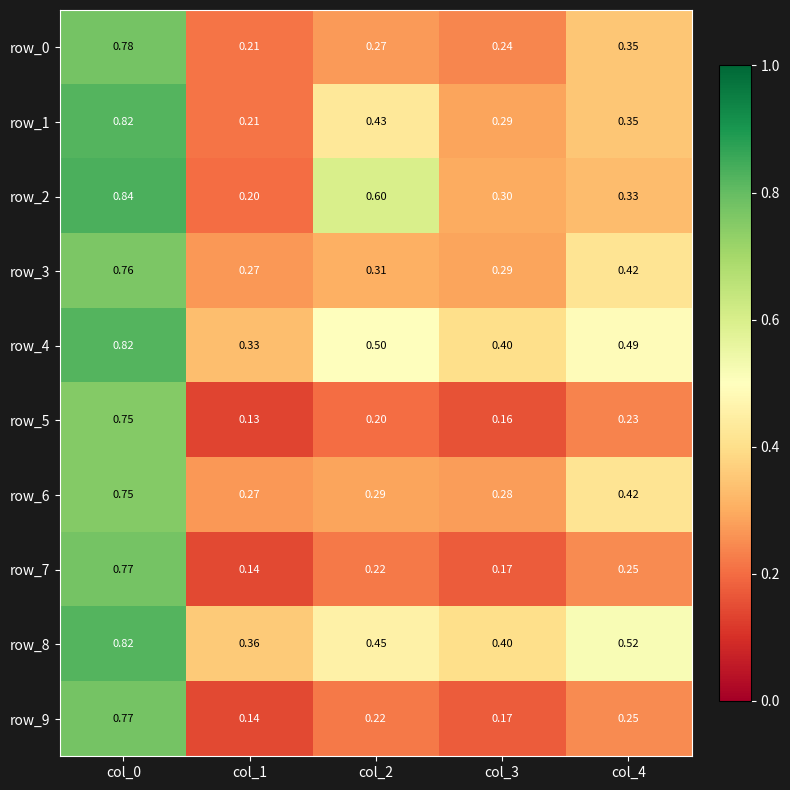

Is the value of row_9 at col_4 greater than the value of row_8 at col_2?

No